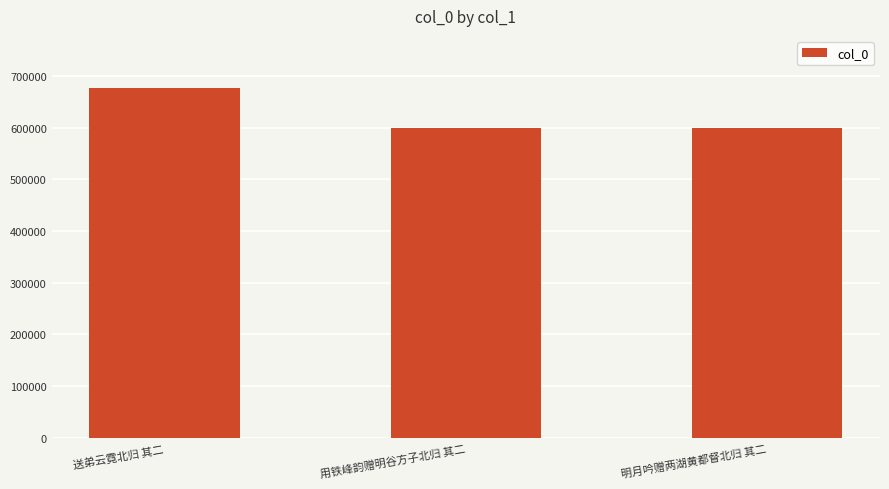

The value at 送弟云霓北归 其二 is 675686. True or false?

True